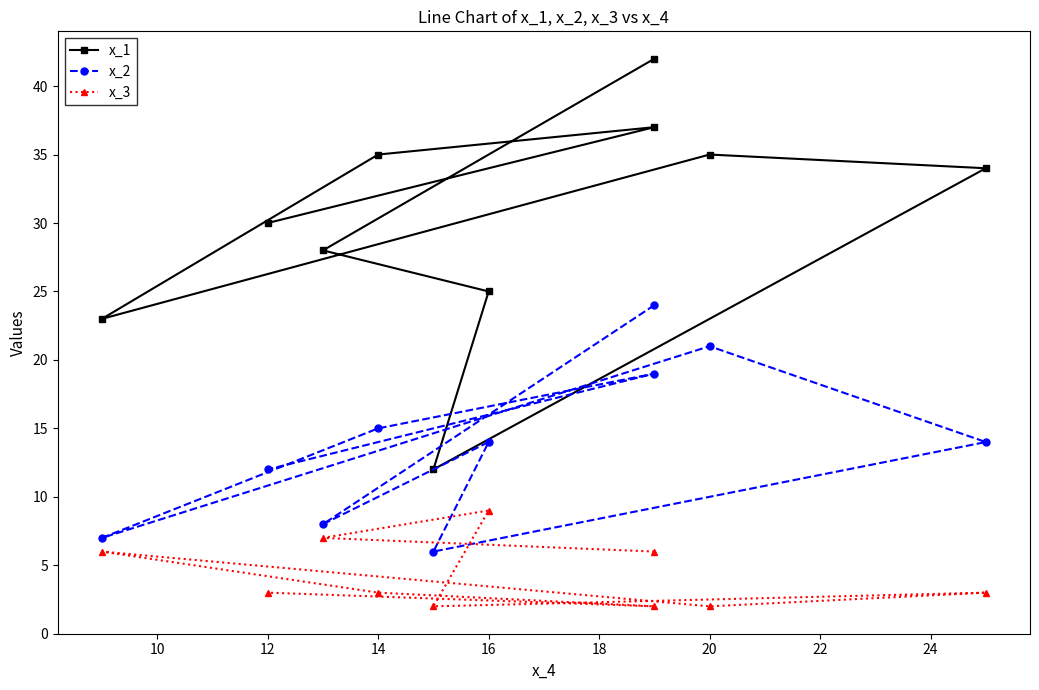

How many values in the x_2 series exceed 14?

4